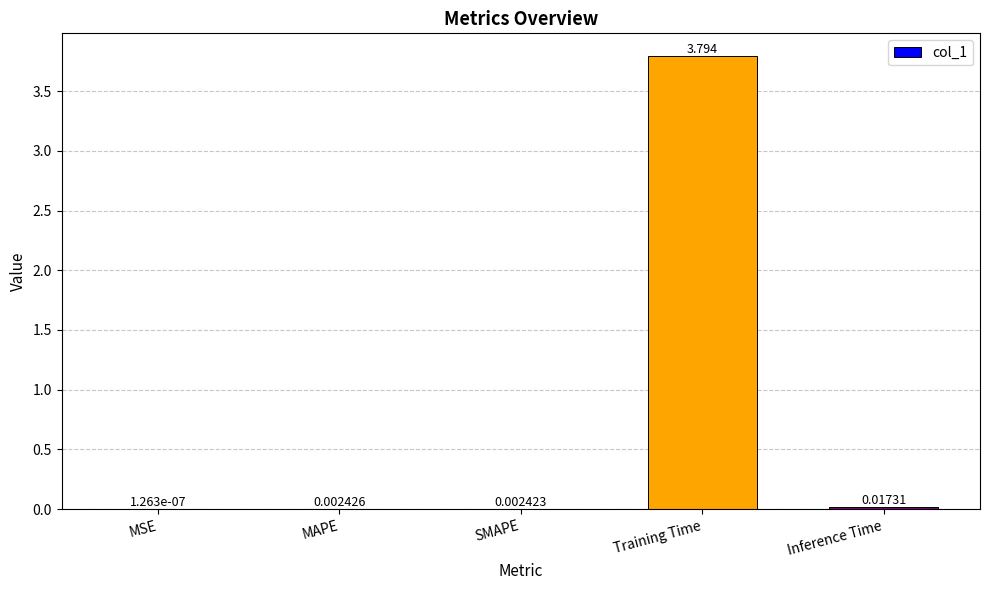

At which category does the chart reach its peak across all series?

Training Time